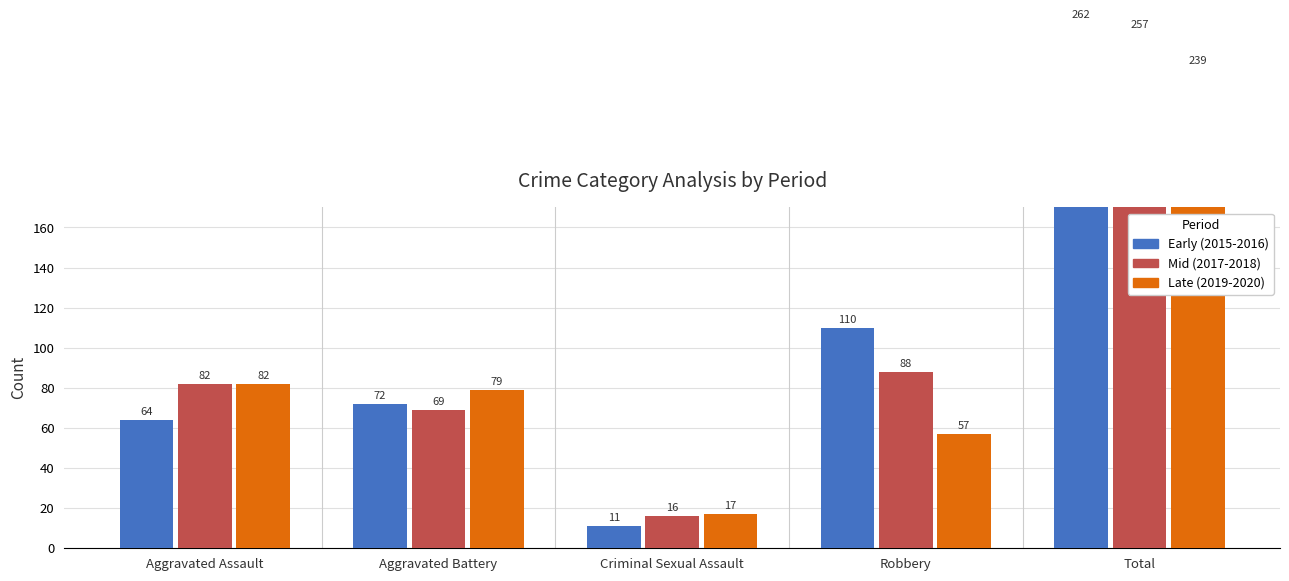

Which has a higher value, Total or Aggravated Battery?

Total